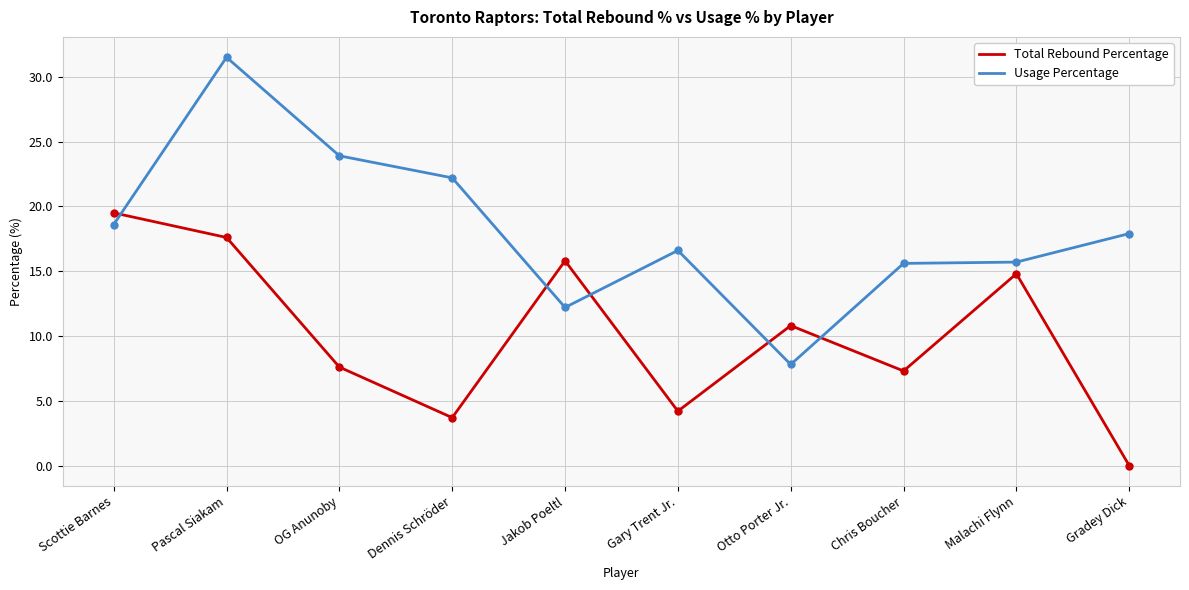

True or false: Usage Percentage and Total Rebound Percentage intersect in this chart.

True